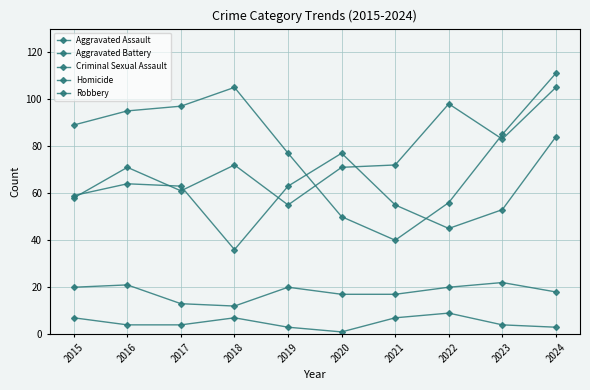

How many data points does each series have?

10